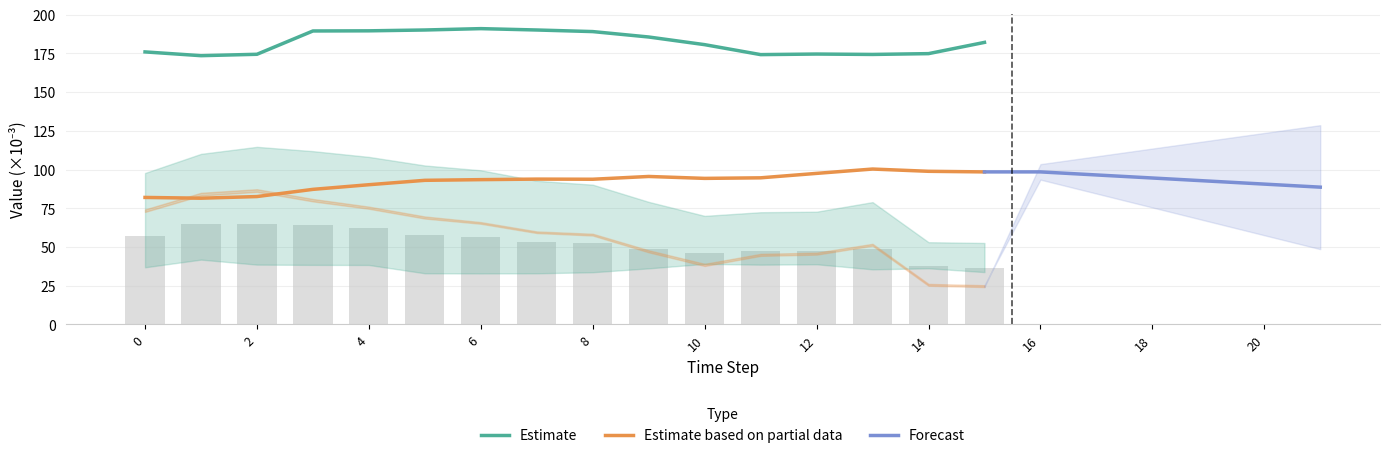

What is the difference between the col_8 values at 9 and 4?

13.3